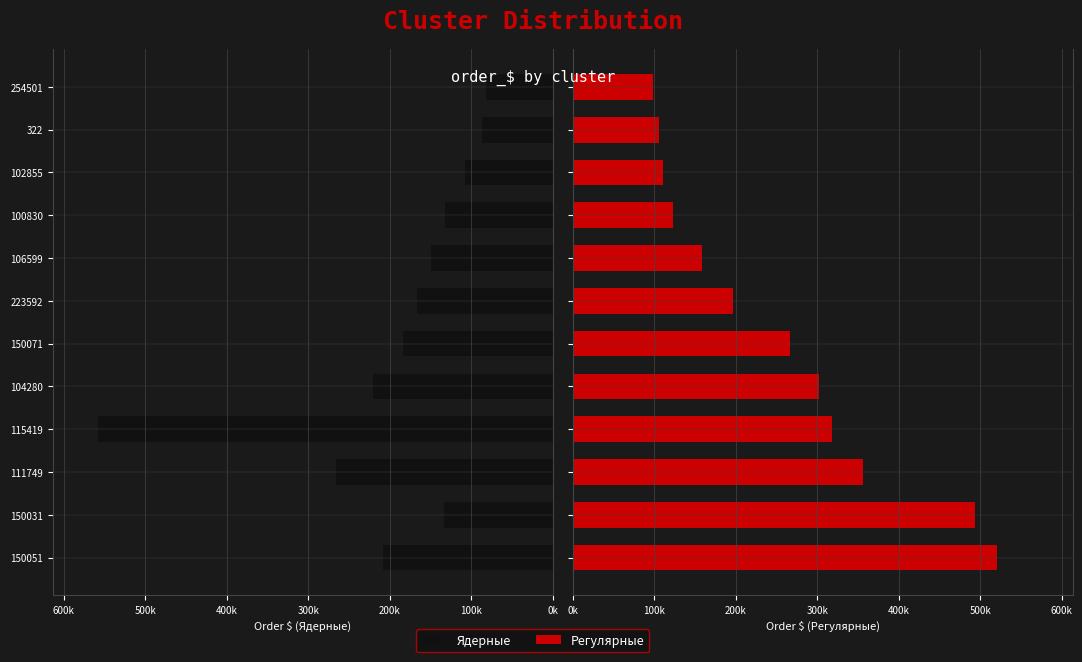

How many values in the Ядерные series are below 166855?

6